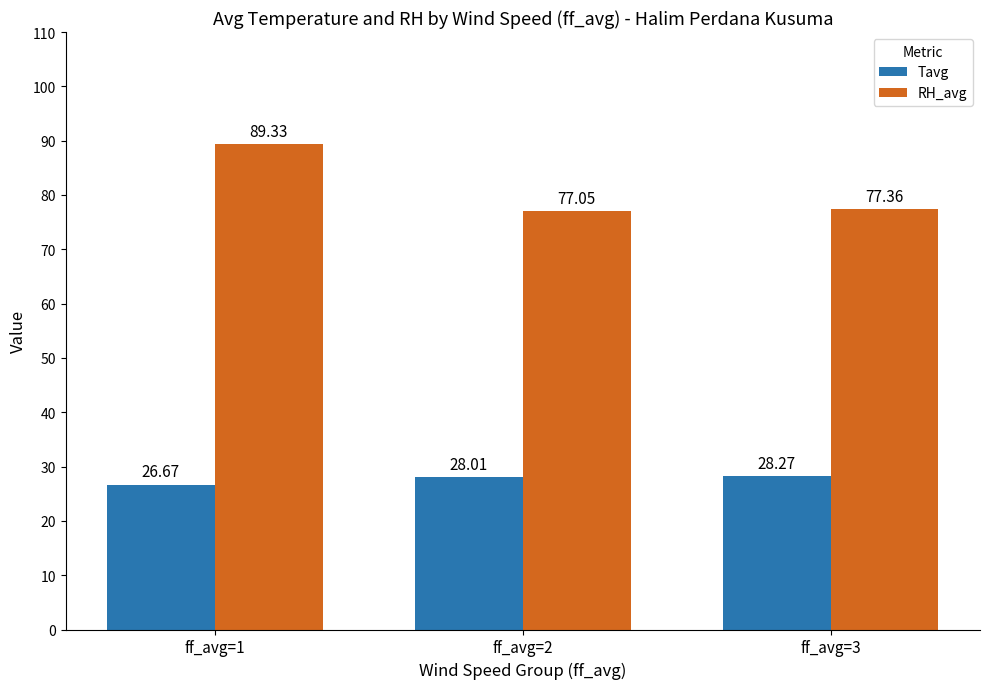

What is the average value of the Tavg series?

27.7